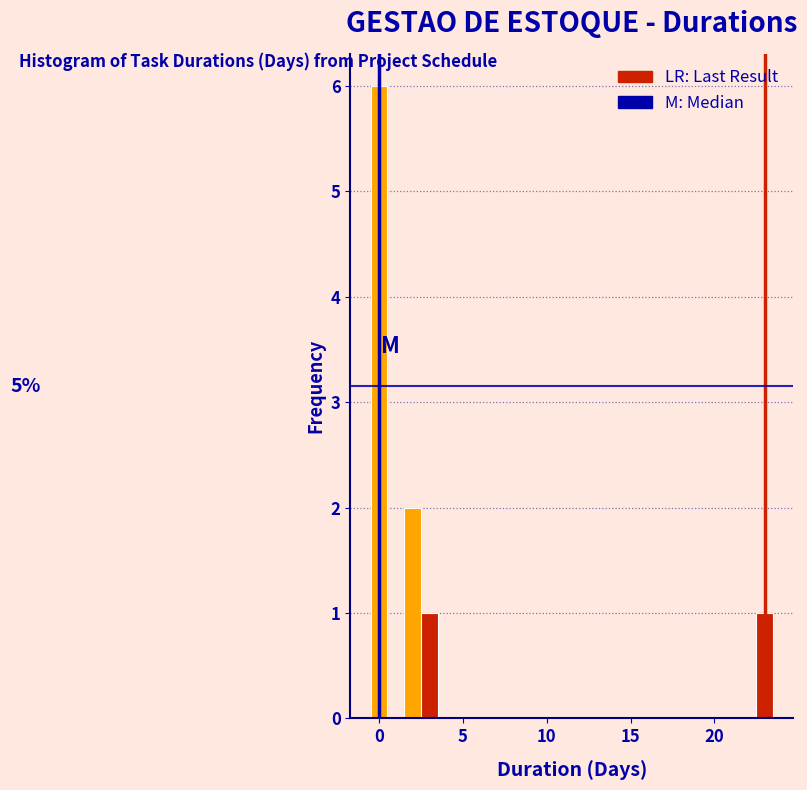

Read against the x-axis, roughly where is the centre of the tallest bar?

0.0